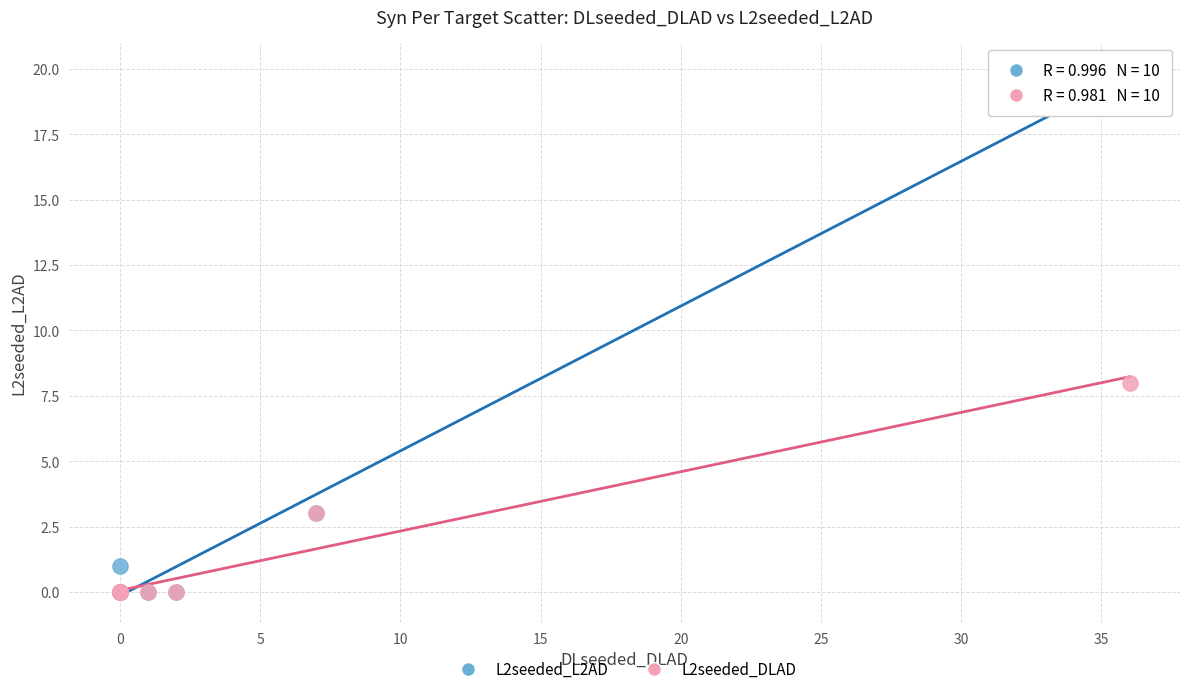

What are all the series names shown in the legend?

L2seeded_L2AD, L2seeded_DLAD